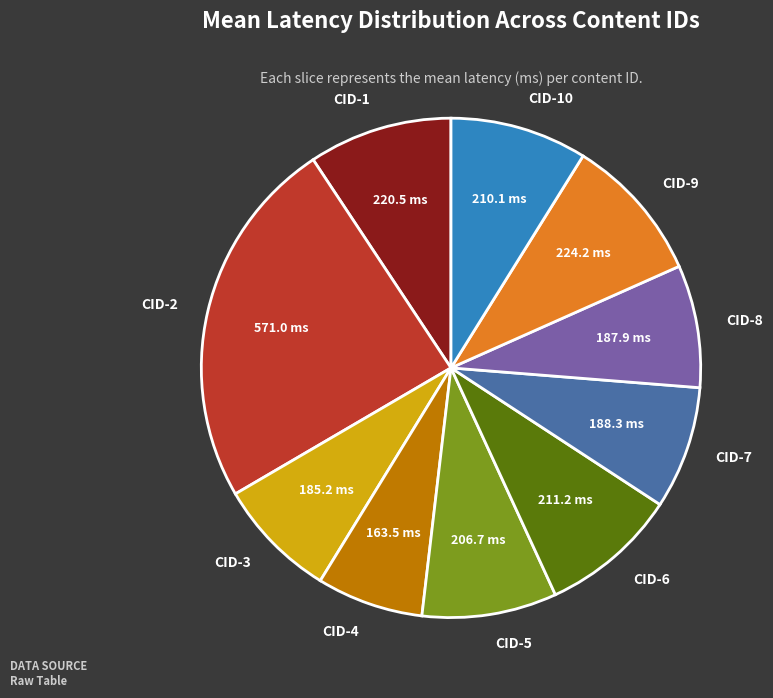

How many slices are in this pie chart?

10